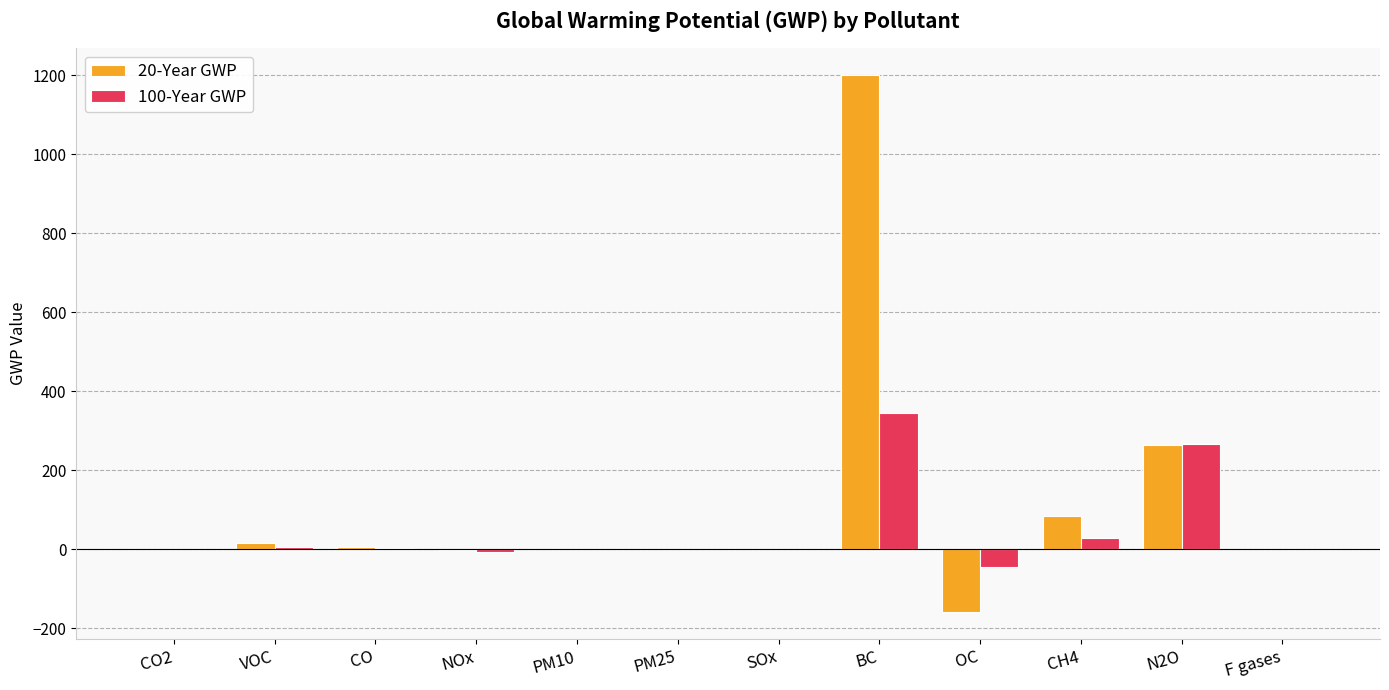

Where is 20-Year GWP nearest to the value 520?

N2O